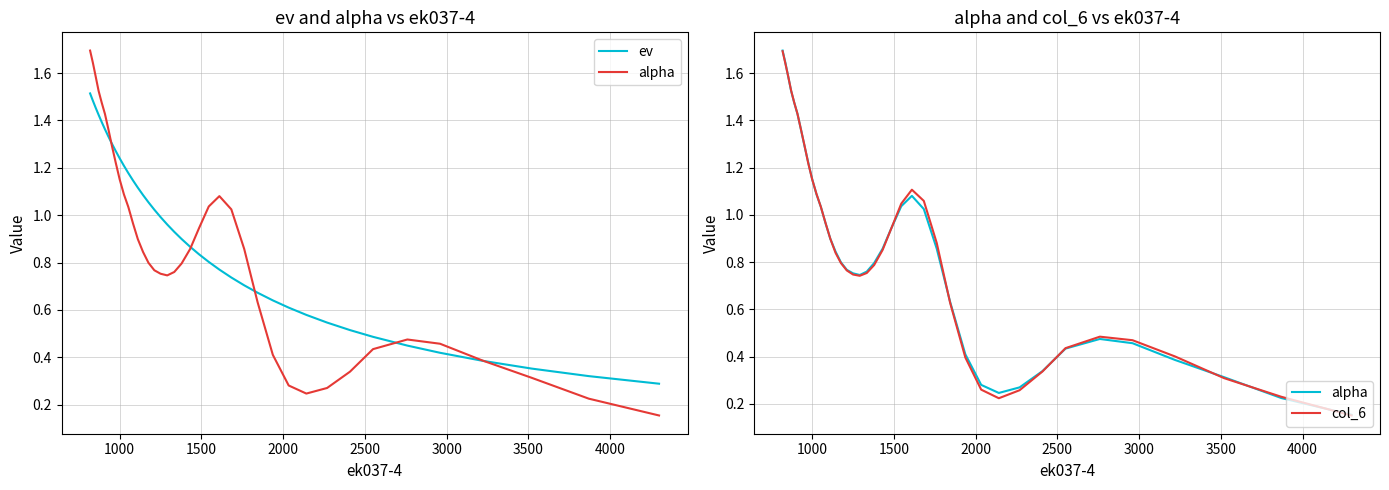

Which series has the widest spread of values?

col_6